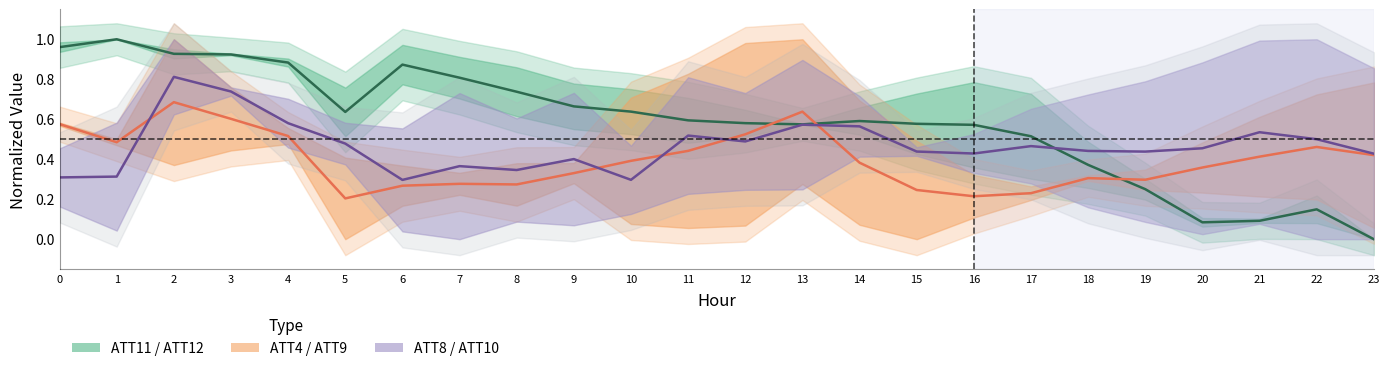

Reading left to right, transcribe all the data shown in this chart.

ATT11 / ATT12: 0=1.0	1=1.0	2=0.9	3=0.9	4=0.9	5=0.6	6=0.9	7=0.8	8=0.7	9=0.7	10=0.6	11=0.6	12=0.6	13=0.6	14=0.6	15=0.6	16=0.6	17=0.5	18=0.4	19=0.3	20=0.1	21=0.1	22=0.1	23=0.0
ATT4 / ATT9: 0=0.6	1=0.5	2=0.7	3=0.6	4=0.5	5=0.2	6=0.3	7=0.3	8=0.3	9=0.3	10=0.4	11=0.4	12=0.5	13=0.6	14=0.4	15=0.2	16=0.2	17=0.2	18=0.3	19=0.3	20=0.4	21=0.4	22=0.5	23=0.4
ATT8 / ATT10: 0=0.3	1=0.3	2=0.8	3=0.7	4=0.6	5=0.5	6=0.3	7=0.4	8=0.3	9=0.4	10=0.3	11=0.5	12=0.5	13=0.6	14=0.6	15=0.4	16=0.4	17=0.5	18=0.4	19=0.4	20=0.5	21=0.5	22=0.5	23=0.4